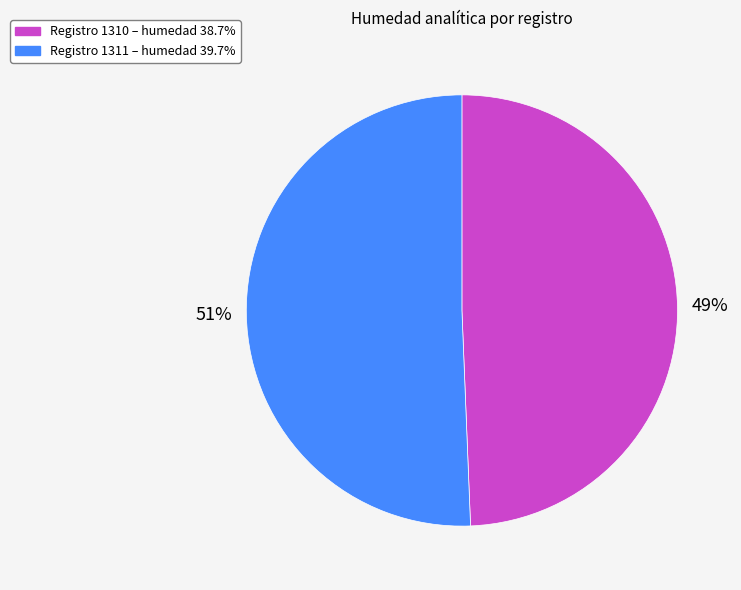

How many segments does this pie chart have?

2